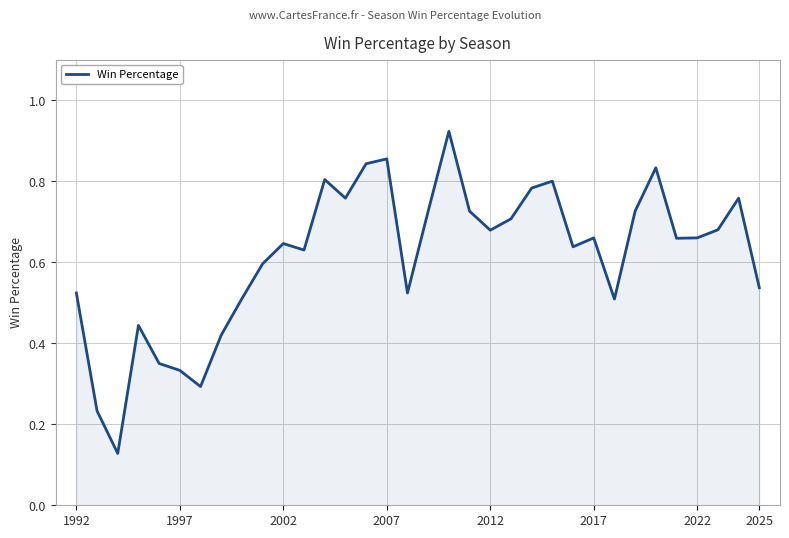

Is it true that the value at 2017 is 0.9?

False